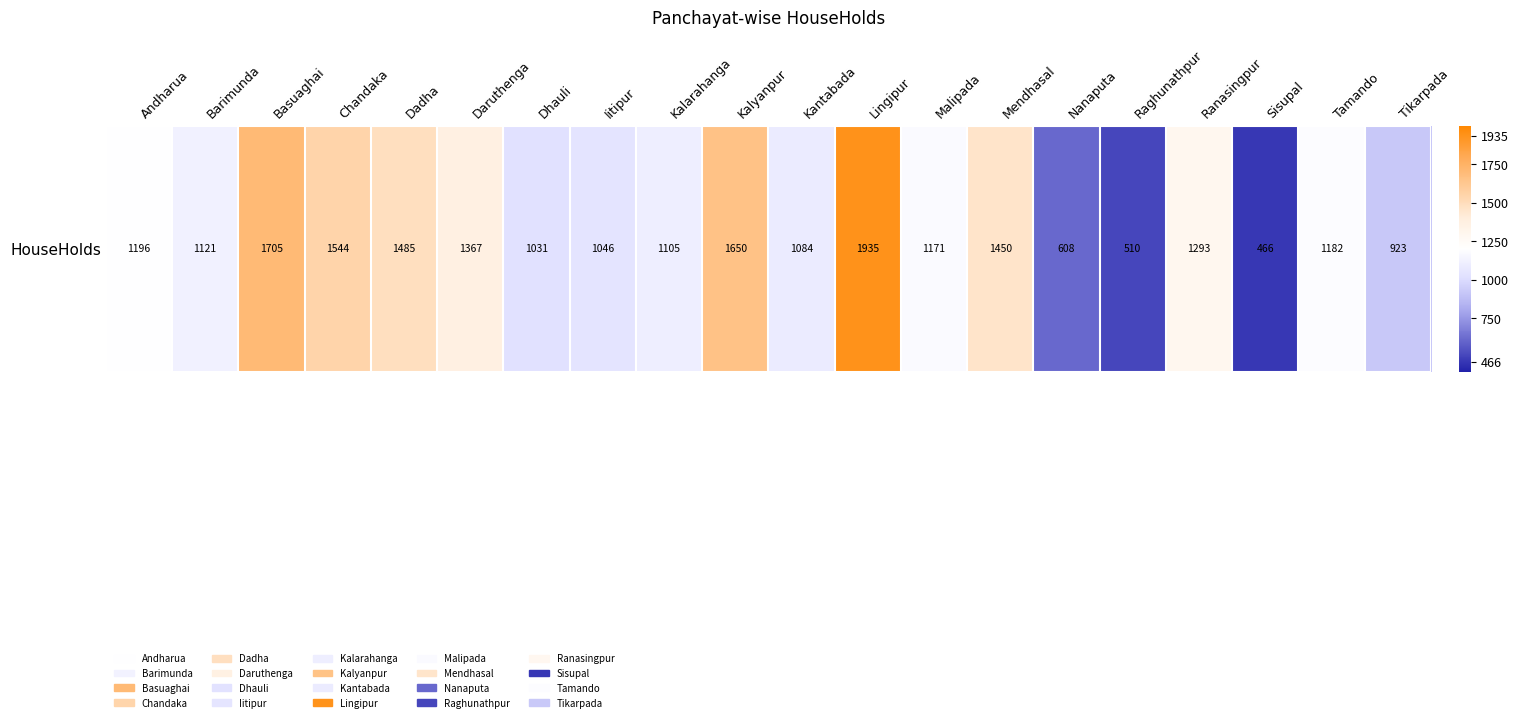

Count the number of data series in this chart.

1